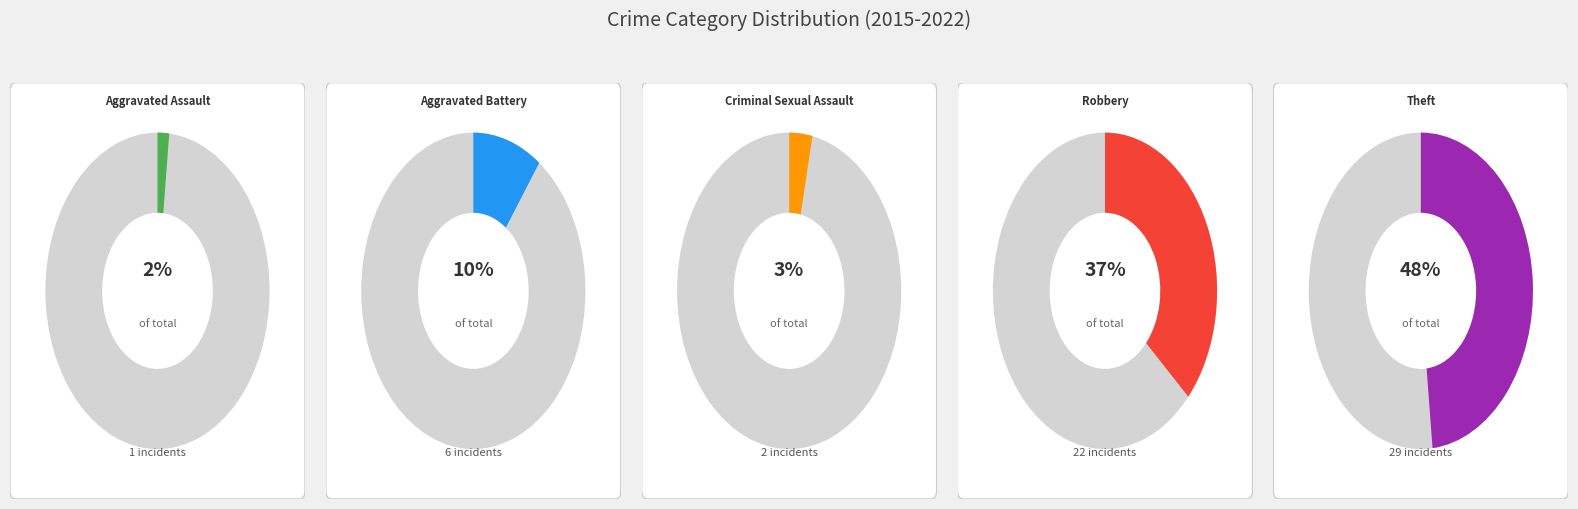

How many segments does this pie chart have?

5